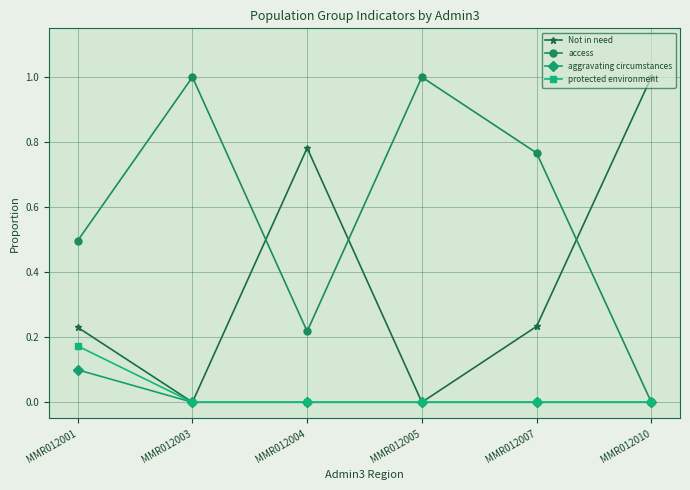

The protected environment series shows 0.1 at MMR012001. True or false?

False